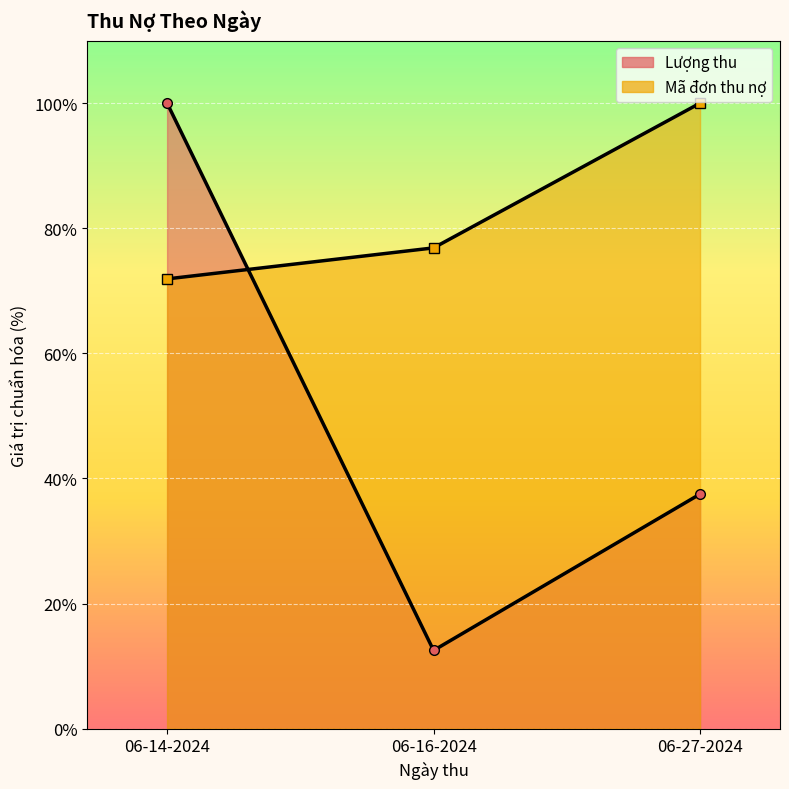

At which category is the sum across all series the highest?

06-14-2024